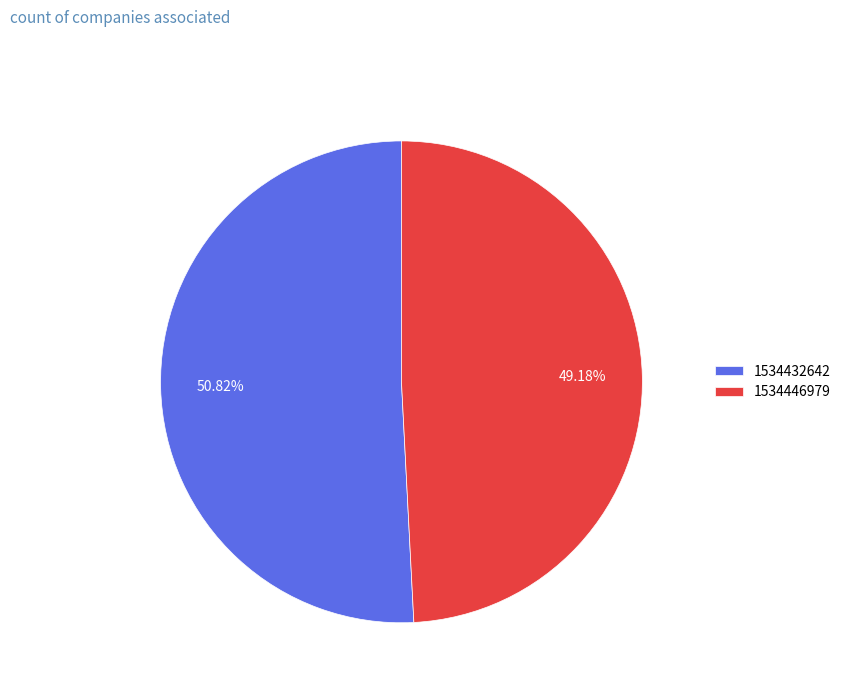

The 1534432642 slice represents 51% of the pie. True or false?

True